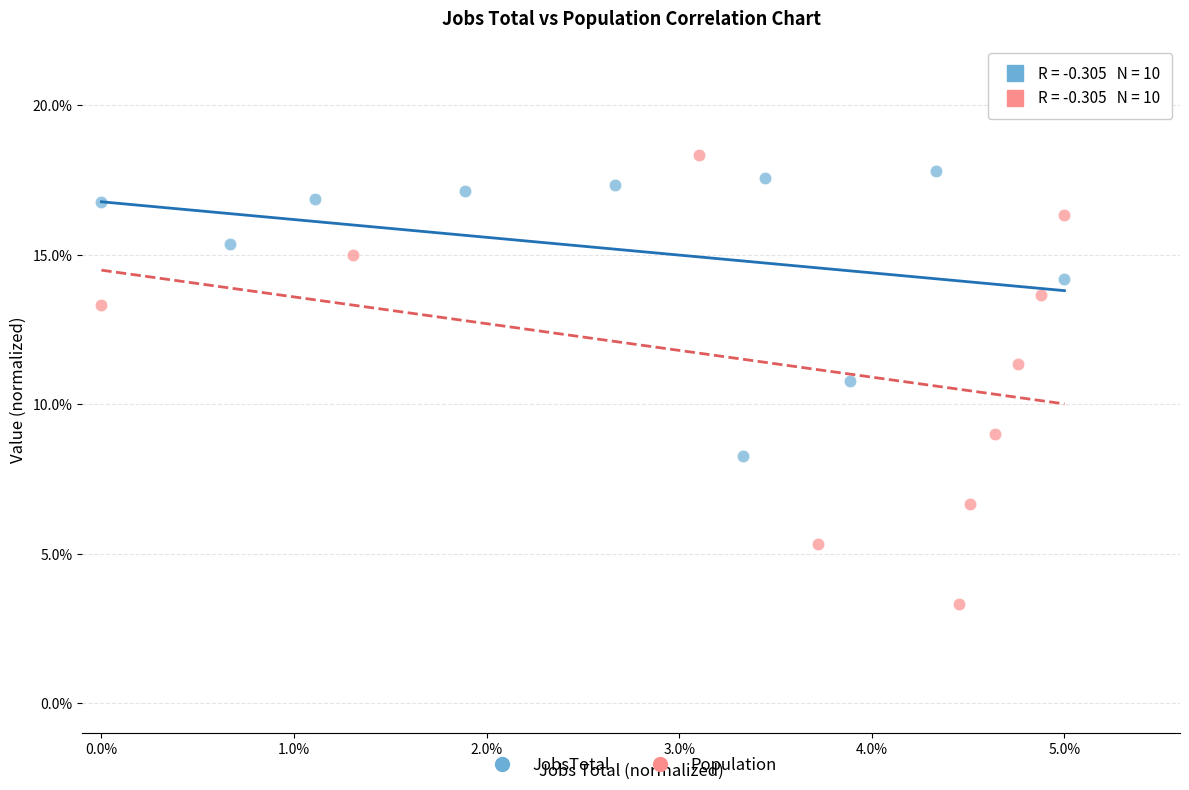

Which series has the largest Y range (max minus min)?

Population